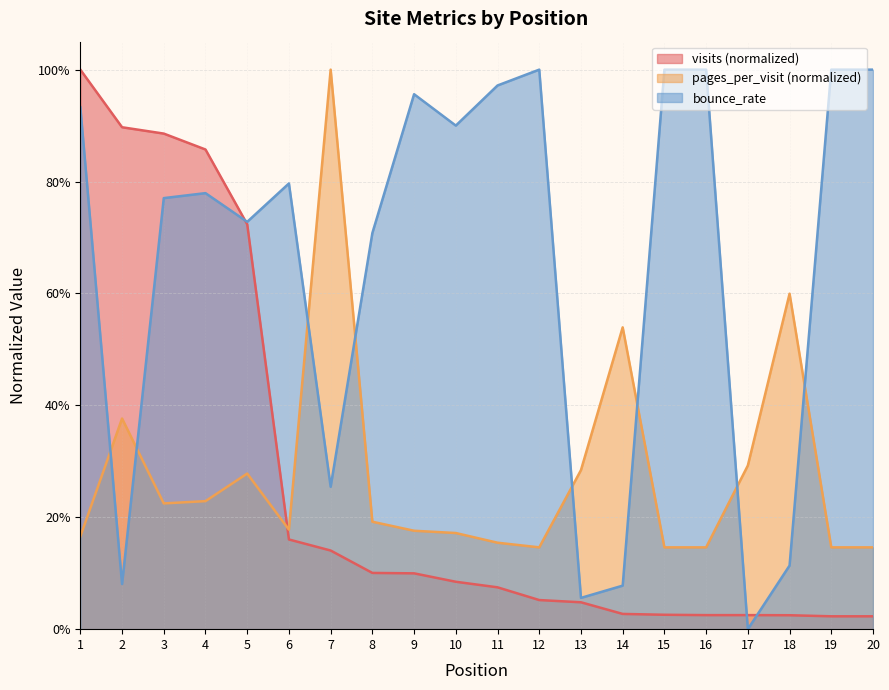

True or false: visits has more than 0 interior local peaks.

False